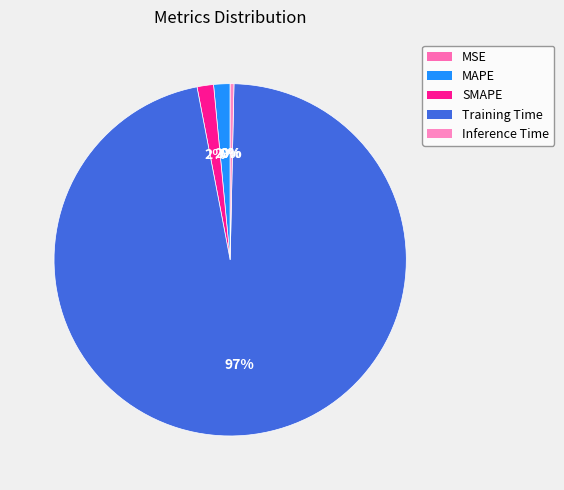

What is the largest slice in the pie chart?

Training Time